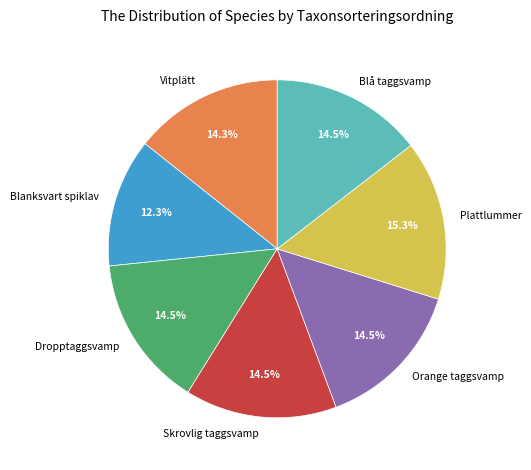

To the nearest percent, what is the difference between the Plattlummer and Dropptaggsvamp slice percentages?

1%